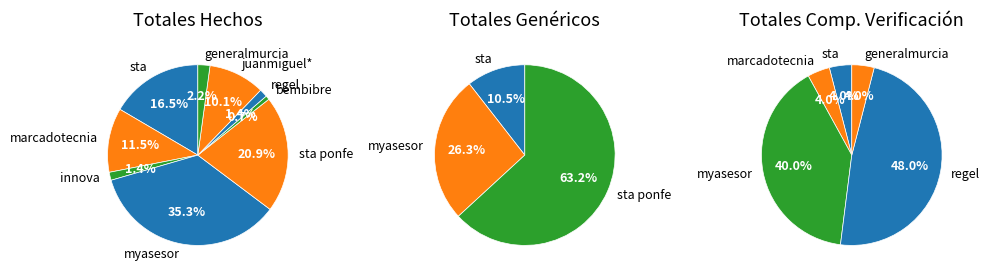

Combined, what portion of the pie is regel and innova?

2.9%